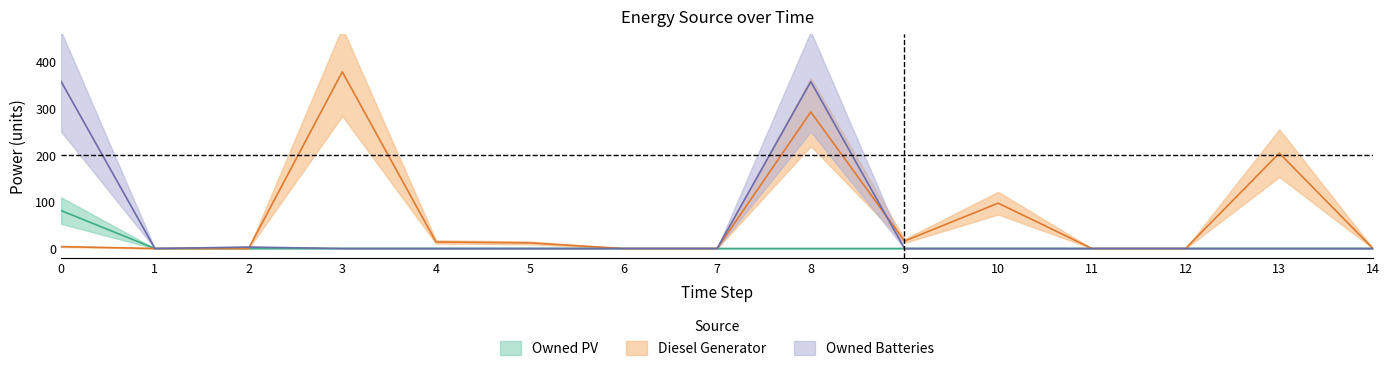

True or false: Diesel Generator has a value of 0 at 7.

True